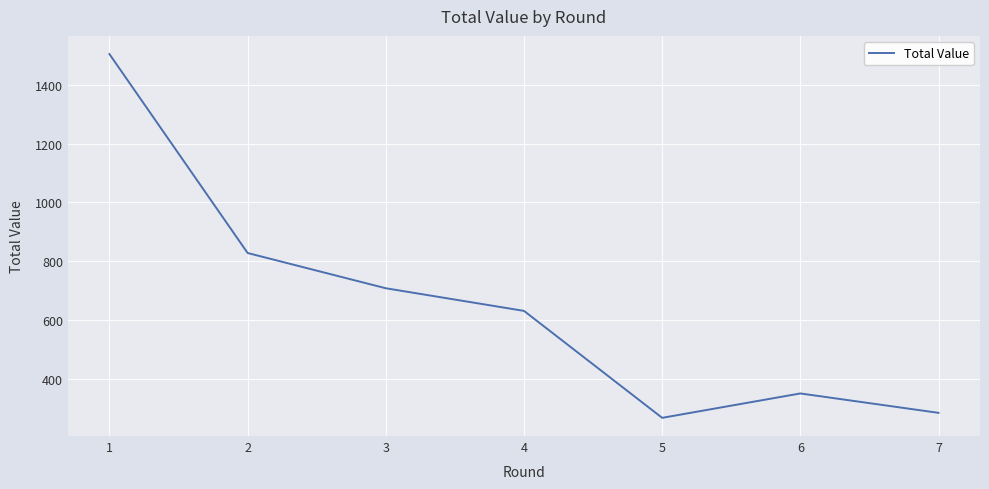

Where is the data nearest to the value 886?

2